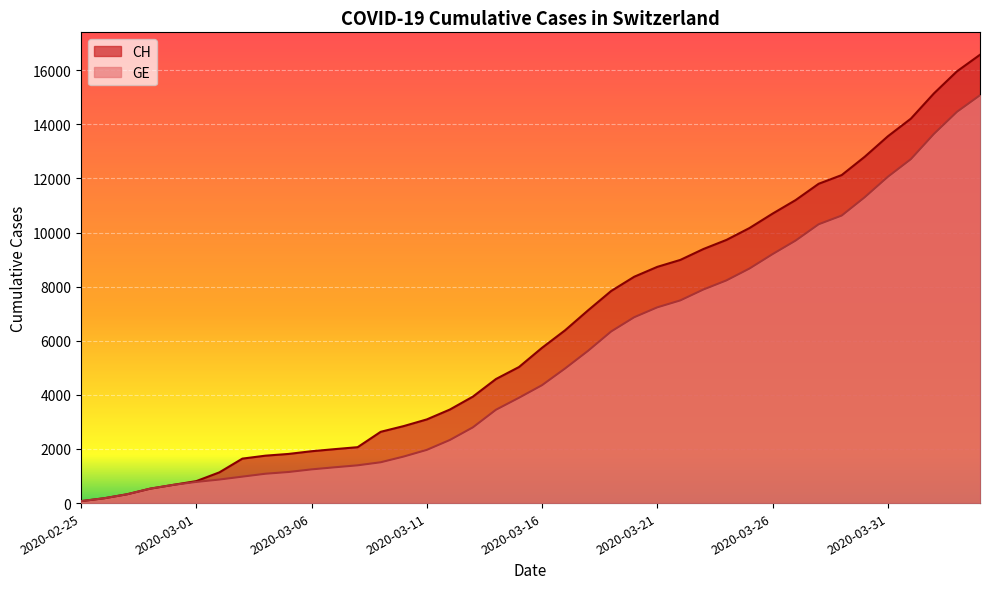

Reading left to right, list all the values displayed in this chart.

CH: 2020-02-25=72	2020-02-26=178	2020-02-27=326	2020-02-28=533	2020-02-29=673	2020-03-01=812	2020-03-02=1135	2020-03-03=1644	2020-03-04=1753	2020-03-05=1817	2020-03-06=1917	2020-03-07=1994	2020-03-08=2067	2020-03-09=2635	2020-03-10=2847	2020-03-11=3093	2020-03-12=3458	2020-03-13=3936	2020-03-14=4586	2020-03-15=5030	2020-03-16=5741	2020-03-17=6388	2020-03-18=7128	2020-03-19=7842	2020-03-20=8368	2020-03-21=8733	2020-03-22=8990	2020-03-23=9392	2020-03-24=9729	2020-03-25=10168	2020-03-26=10700	2020-03-27=11201	2020-03-28=11804	2020-03-29=12126	2020-03-30=12804	2020-03-31=13558	2020-04-01=14211	2020-04-02=15144	2020-04-03=15961	2020-04-04=16574
GE: 2020-02-25=72	2020-02-26=178	2020-02-27=326	2020-02-28=533	2020-02-29=673	2020-03-01=782	2020-03-02=870	2020-03-03=978	2020-03-04=1085	2020-03-05=1149	2020-03-06=1246	2020-03-07=1323	2020-03-08=1396	2020-03-09=1509	2020-03-10=1721	2020-03-11=1967	2020-03-12=2332	2020-03-13=2800	2020-03-14=3450	2020-03-15=3894	2020-03-16=4359	2020-03-17=4976	2020-03-18=5631	2020-03-19=6345	2020-03-20=6871	2020-03-21=7236	2020-03-22=7493	2020-03-23=7895	2020-03-24=8232	2020-03-25=8671	2020-03-26=9203	2020-03-27=9704	2020-03-28=10307	2020-03-29=10629	2020-03-30=11307	2020-03-31=12061	2020-04-01=12714	2020-04-02=13647	2020-04-03=14464	2020-04-04=15077